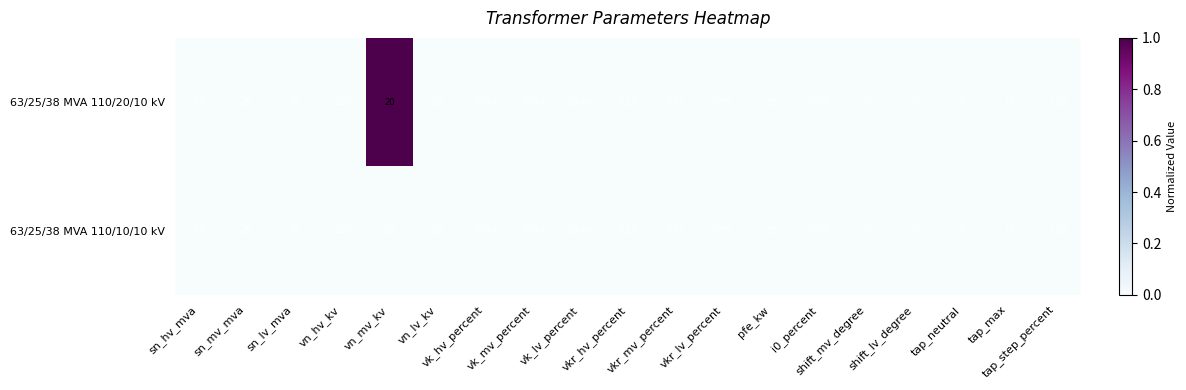

What is the greatest value displayed?

110.0